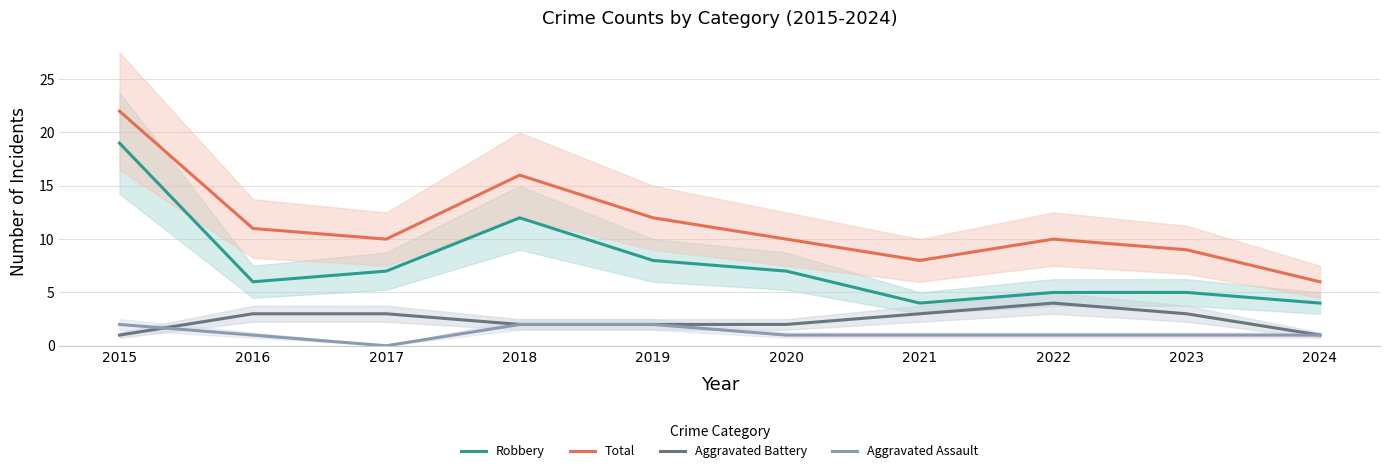

Where is the first local minimum for Aggravated Assault?

2017